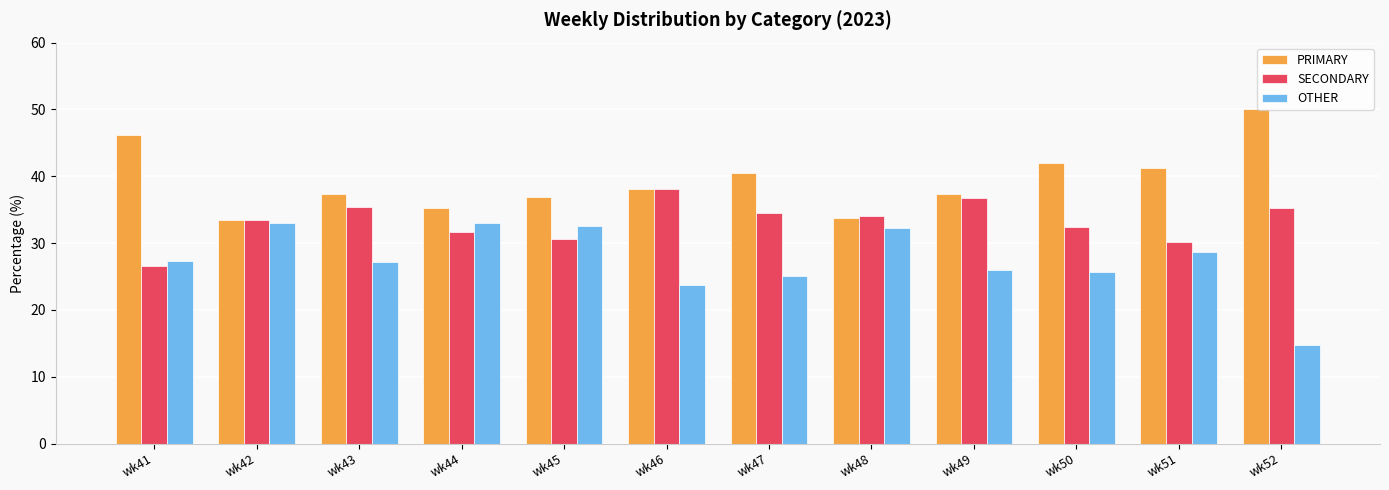

What is the minimum value for SECONDARY?

26.5